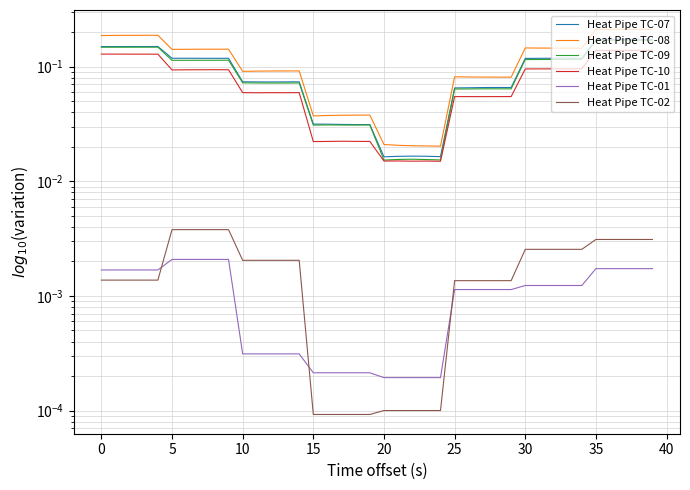

What is the difference between the highest and lowest values at 15?

0.2